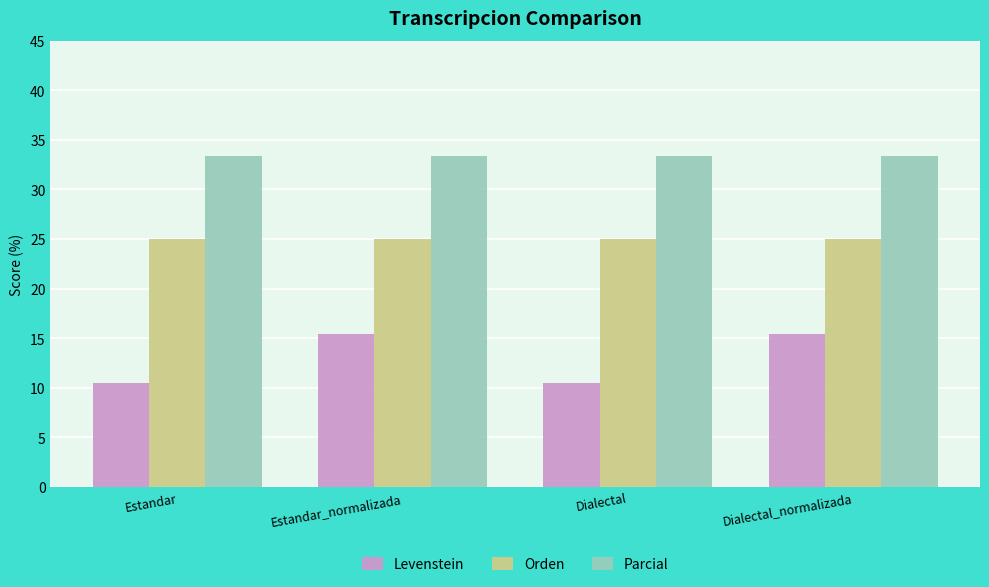

Where does the Levenstein series first go above 15?

Estandar_normalizada